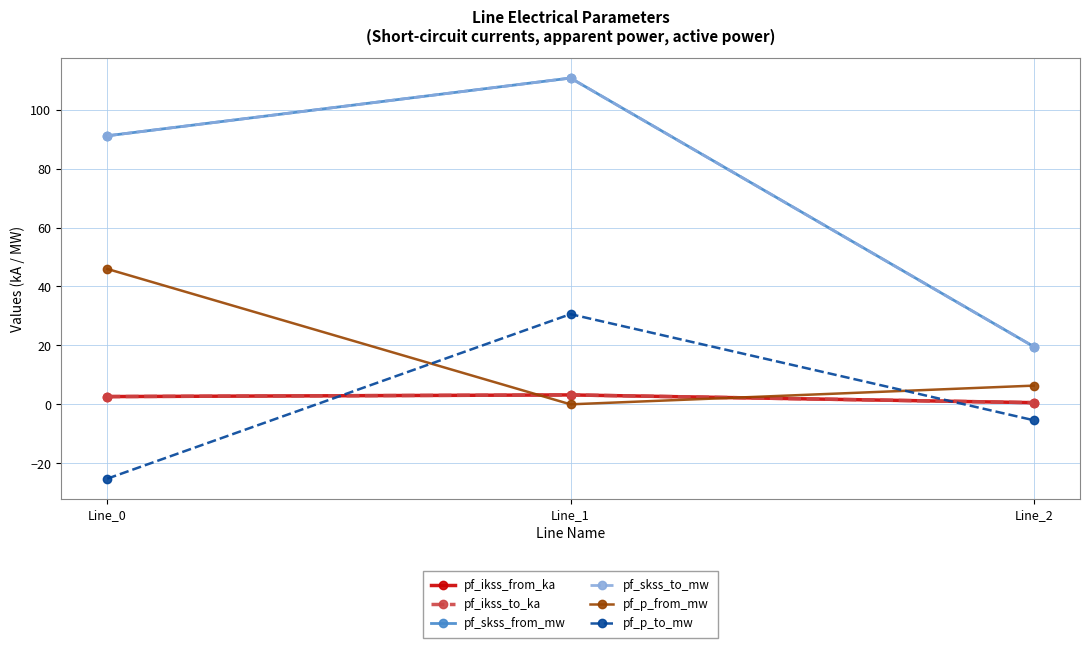

How many series are shown in this chart?

6